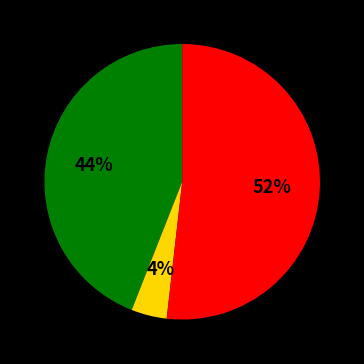

Count the number of slices in the pie.

3